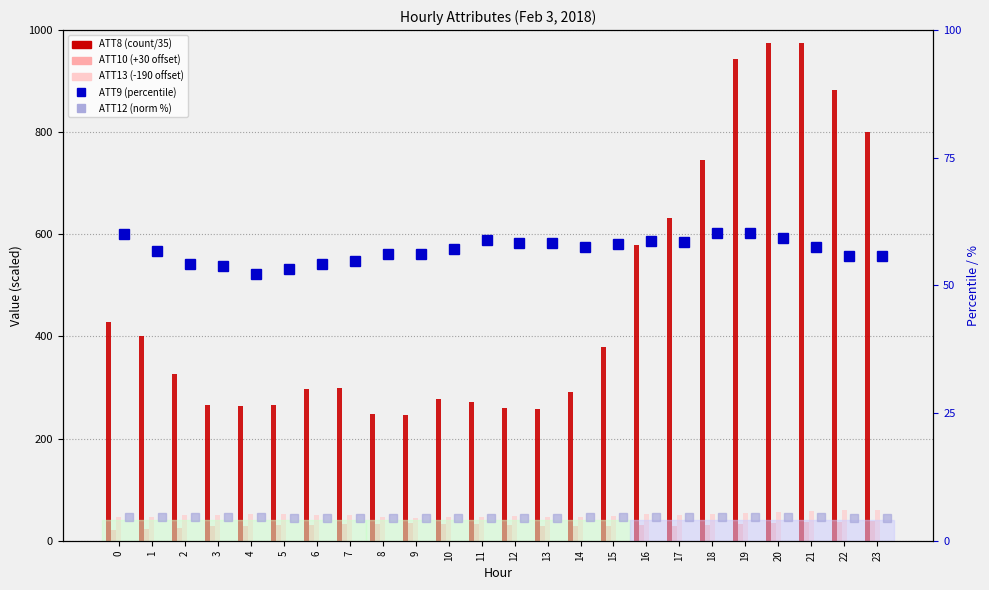

Count the ATT12 (norm) values in the range 4 to 5.

24